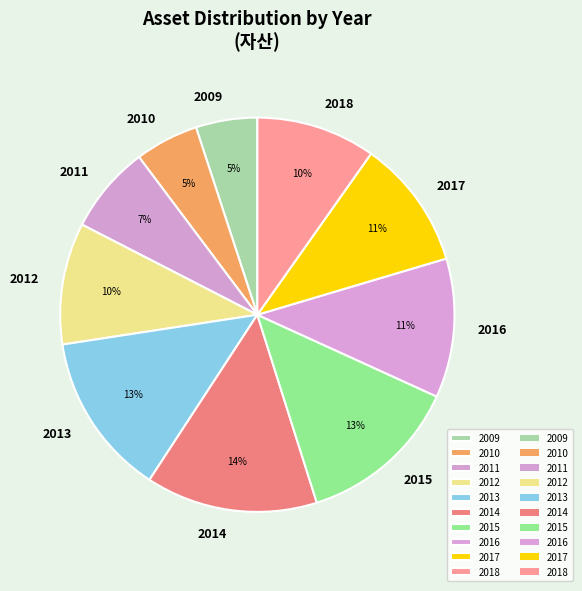

What is the largest slice in the pie chart?

2014